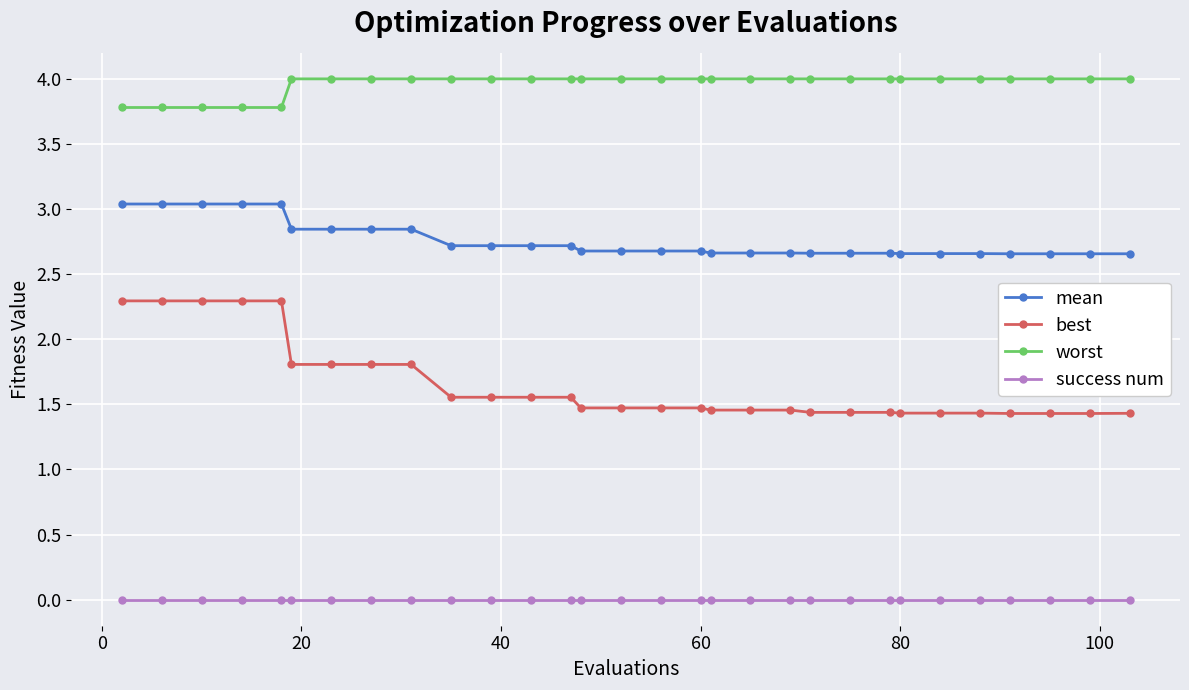

List the series in order of their peak value, lowest first.

success num, best, mean, worst